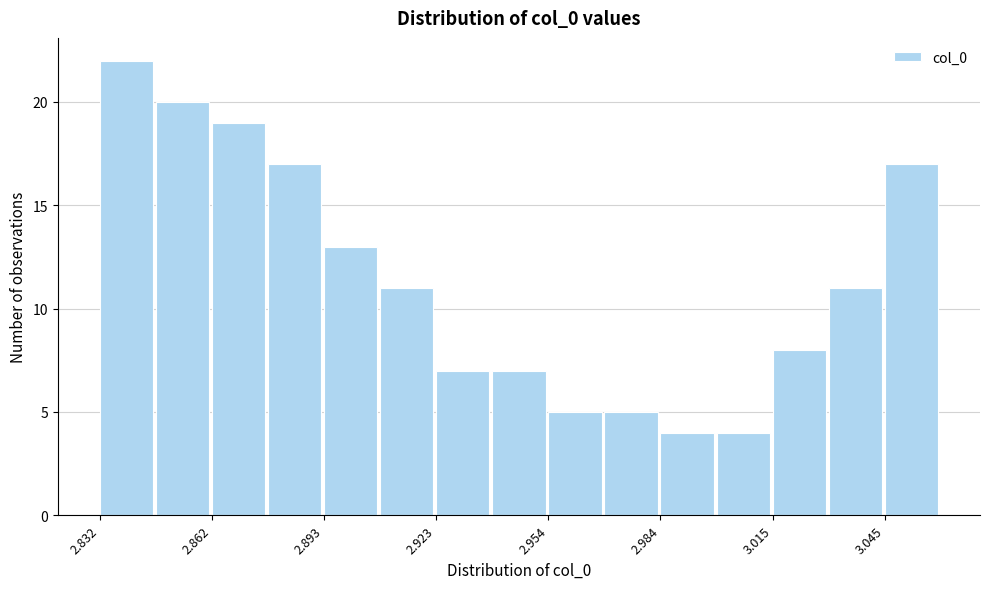

Read against the x-axis, roughly where is the centre of the tallest bar?

2.840